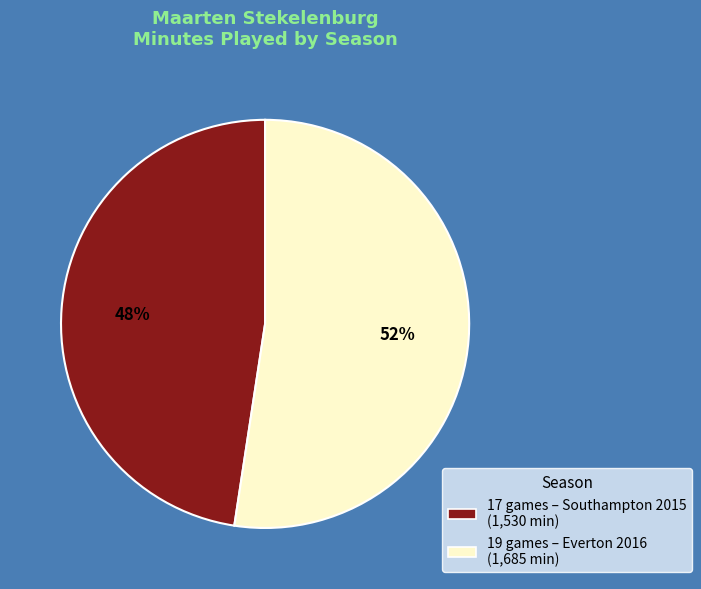

To the nearest percent, what is the average slice percentage?

50%